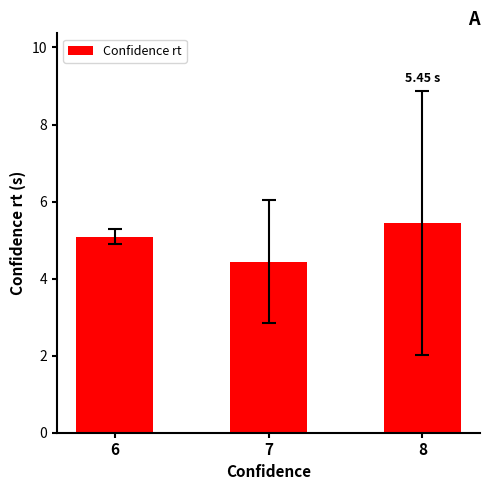

Which label corresponds to the largest value in the chart?

8